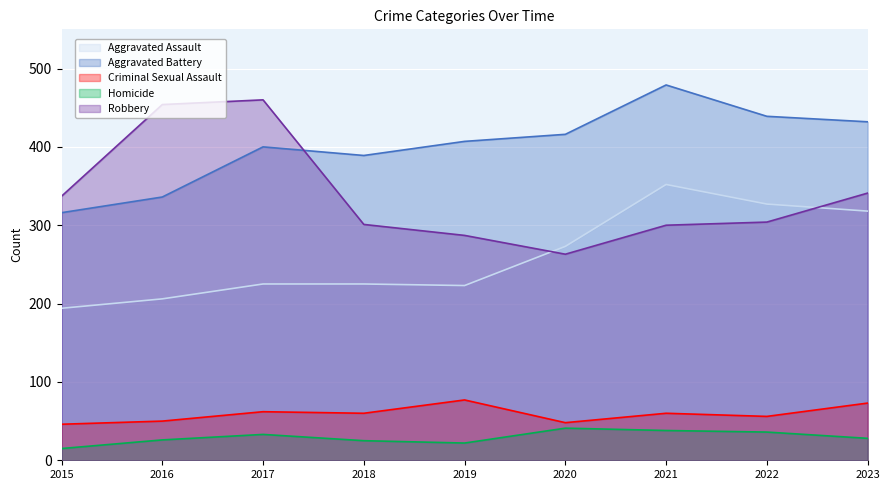

How many times do Robbery and Aggravated Assault cross each other?

2